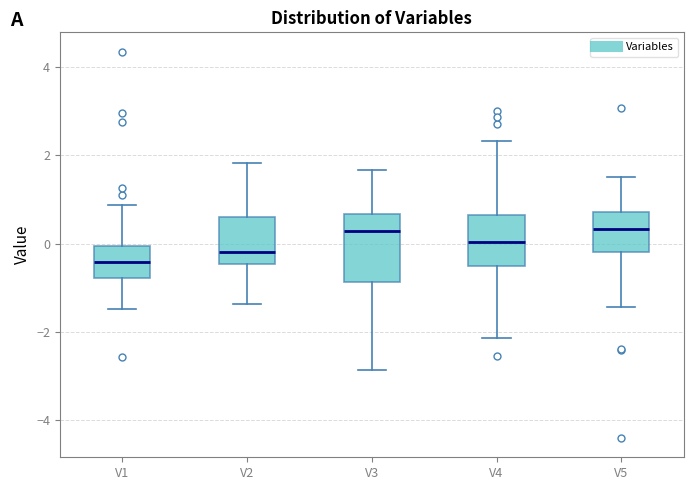

Where does the lower whisker of the box for V4 end on the y-axis? The values are not printed on the chart, so give them approximately, as read against the axis.

-2.2